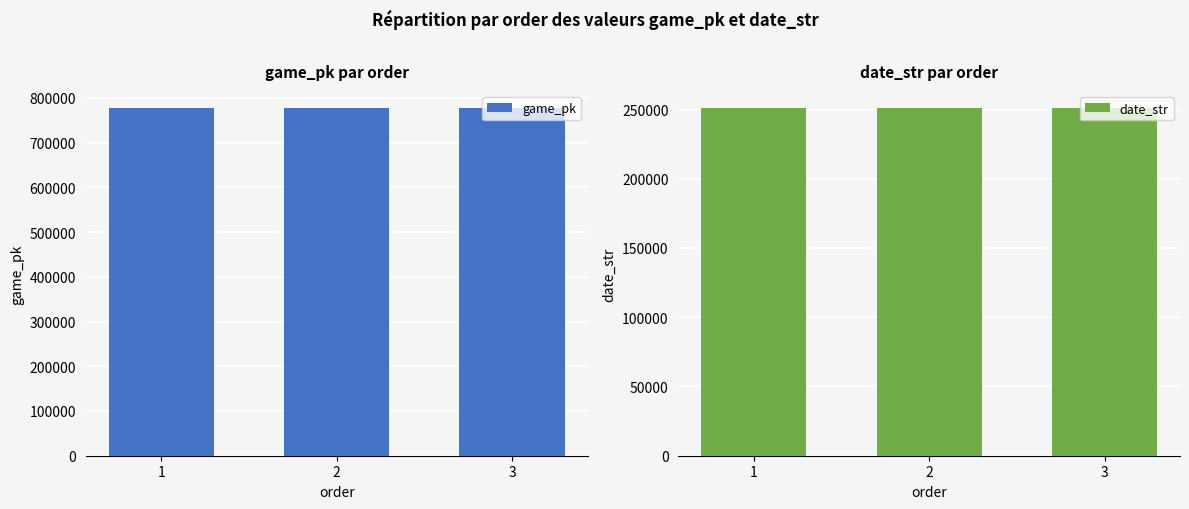

What is the value of the game_pk bar at the 3rd from the left?

776652